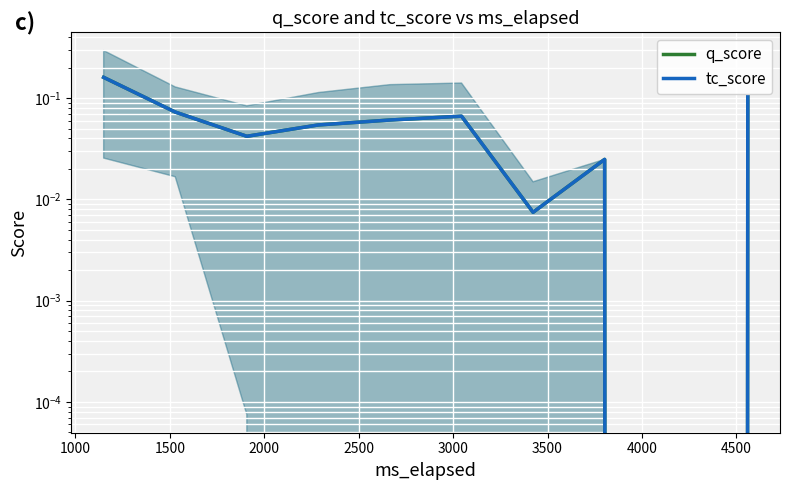

What is the value of the q_score point at the 5th from the left?

0.1